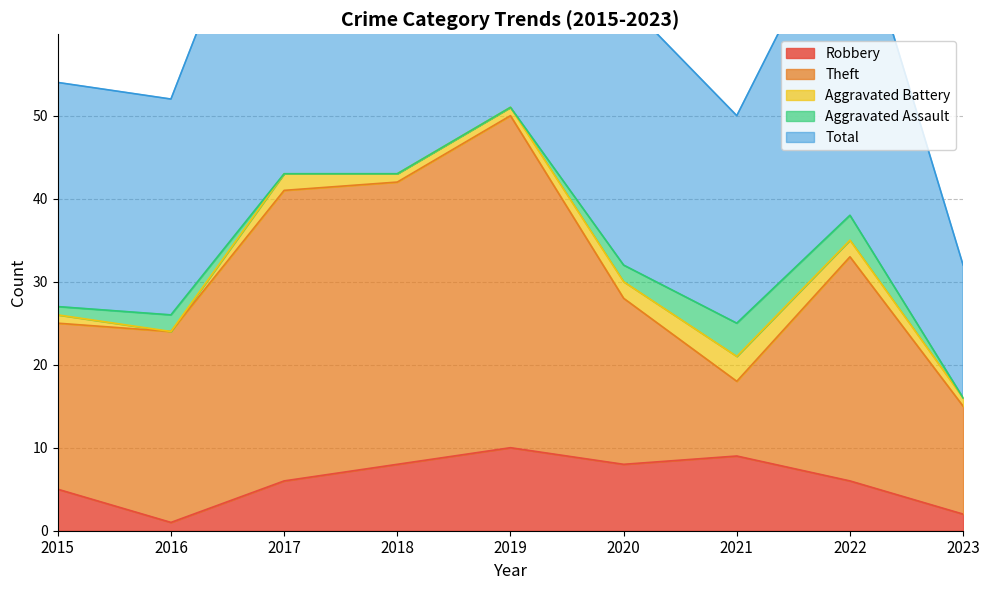

Reading left to right, extract all data points from this chart.

Robbery: 5	1	6	8	10	8	9	6	2
Theft: 20	23	35	34	40	20	9	27	13
Aggravated Battery: 1	0	2	1	1	2	3	2	1
Aggravated Assault: 1	2	0	0	0	2	4	3	0
Total: 27	26	44	43	52	32	25	39	16